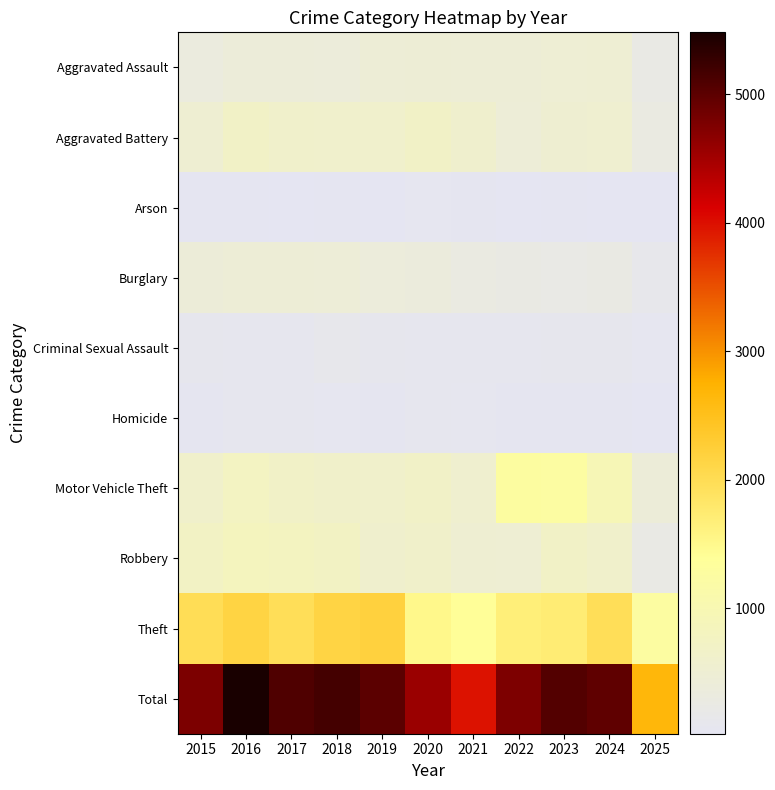

Which series has the largest total across all categories?

Total